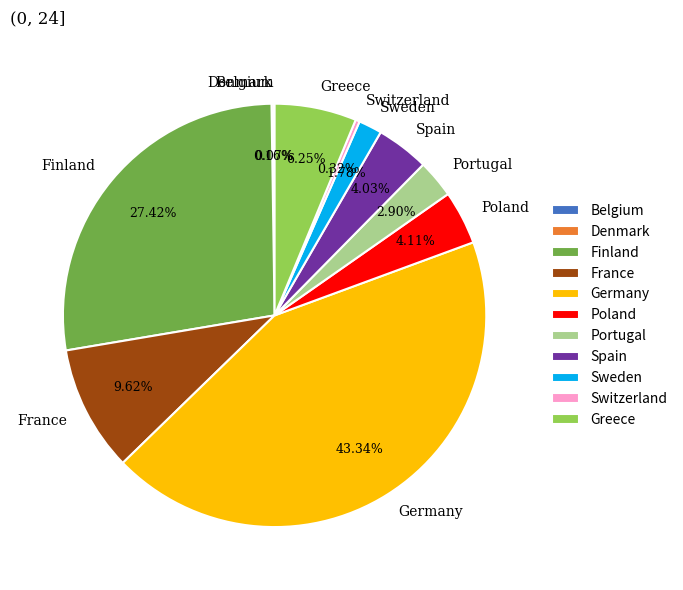

To the nearest percent, what is the average slice percentage?

9%